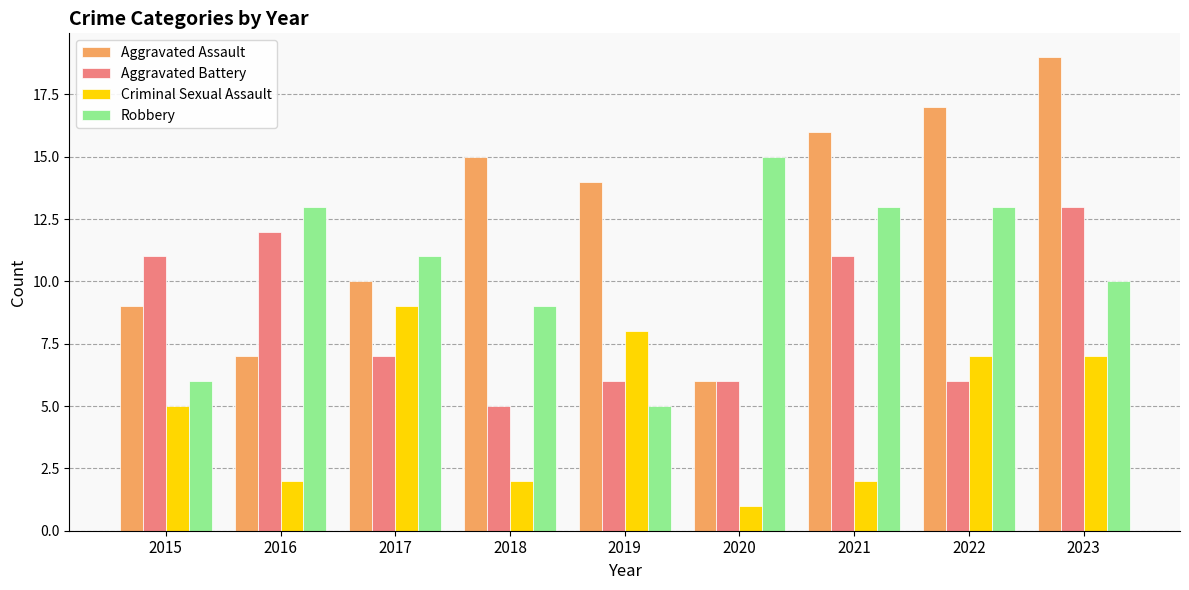

What is the lowest value of the Aggravated Assault series?

6